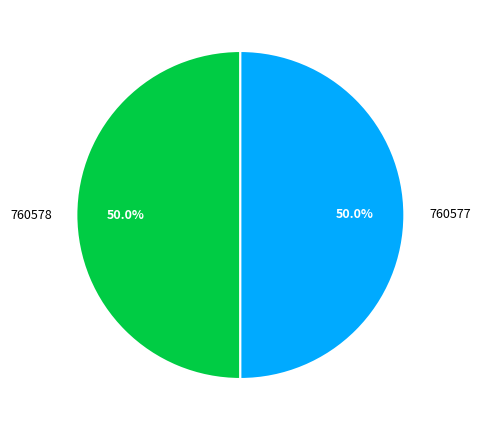

What is the total percentage of 760577 and 760578?

100.0%